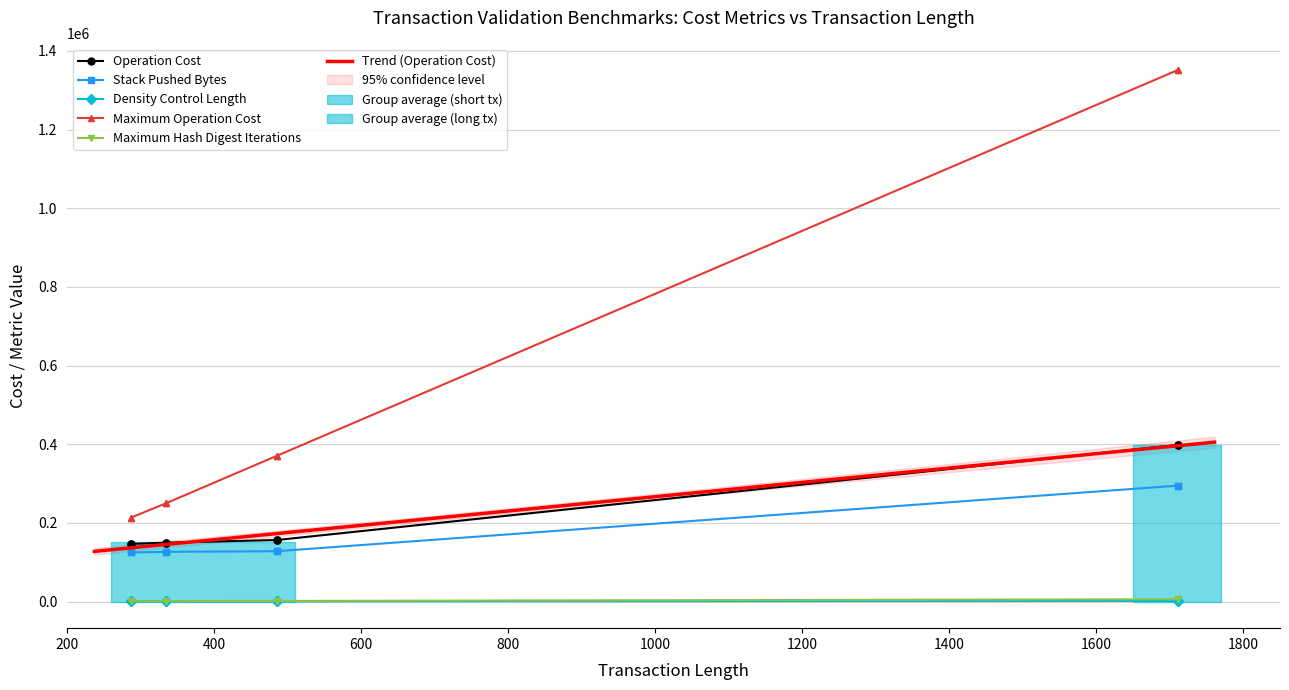

Which series has the largest total across all categories?

Maximum Operation Cost